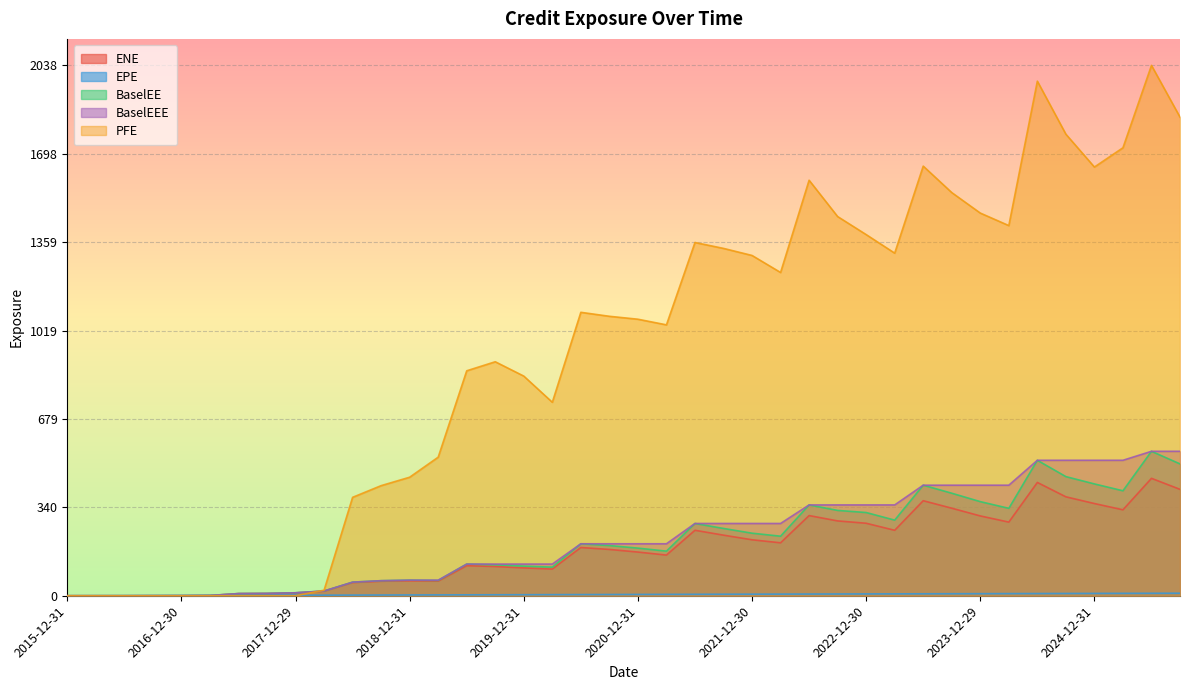

List the series in order of their peak value, lowest first.

EPE, ENE, BaselEE, BaselEEE, PFE